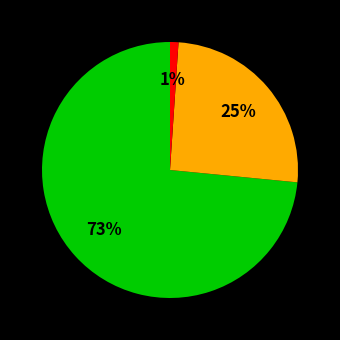

To the nearest percent, what is the average slice percentage?

33%